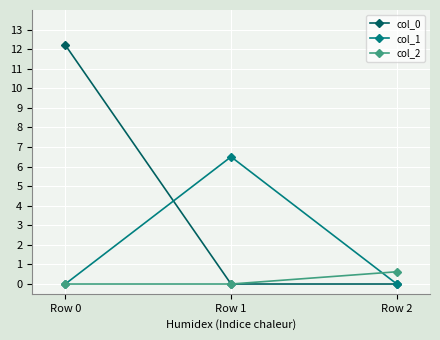

How many distinct data groups are displayed?

3